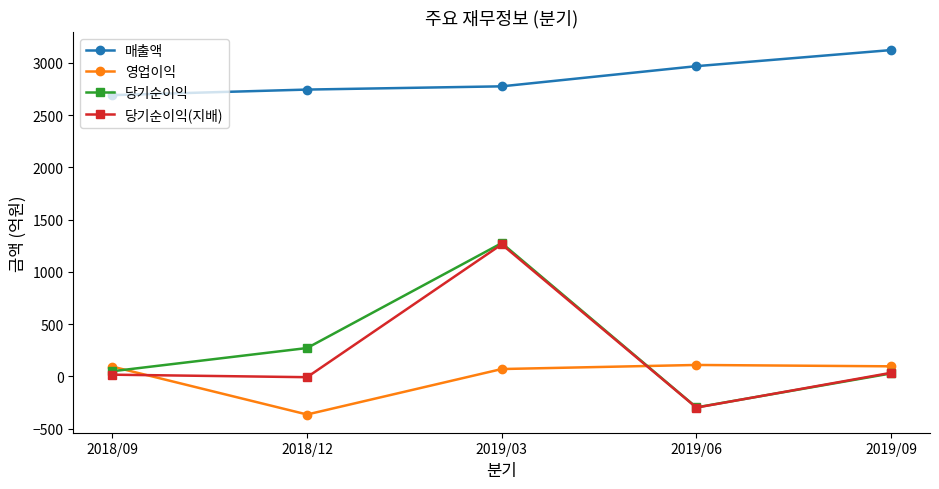

How many times do 당기순이익 and 당기순이익(지배) cross each other?

1